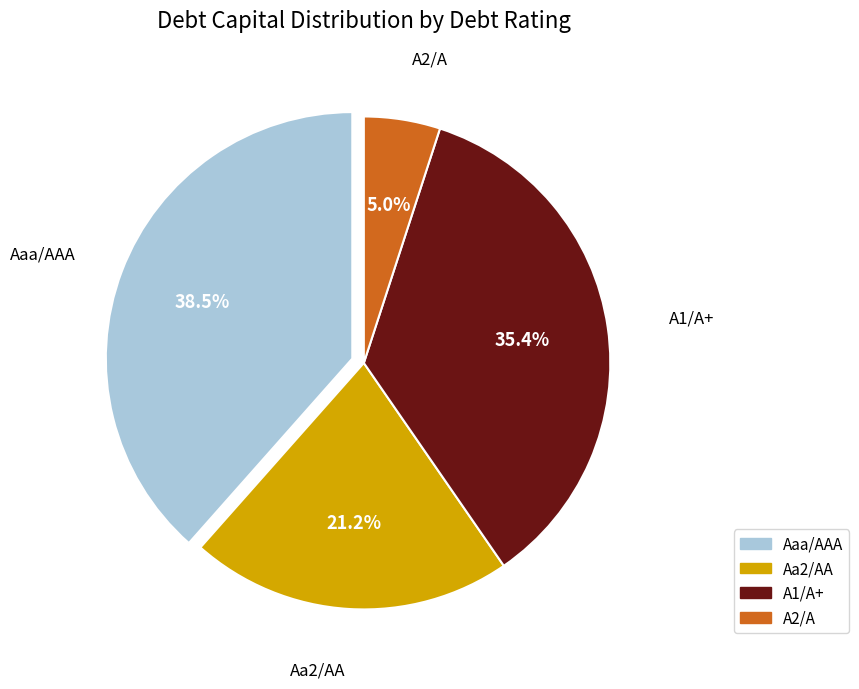

To the nearest percent, what is the difference between the largest and smallest slice percentages?

33%